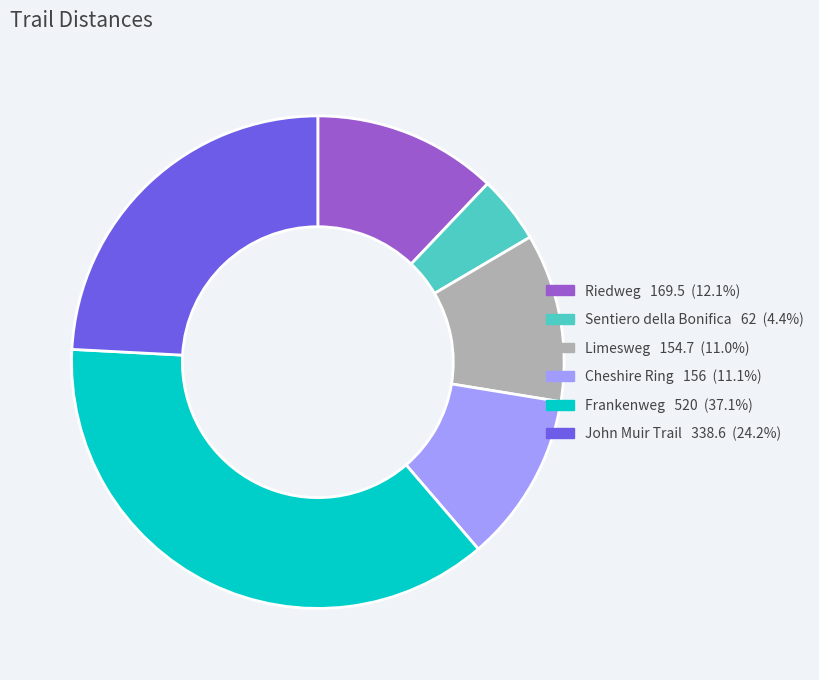

Which has a higher value, Cheshire Ring or Riedweg?

Riedweg